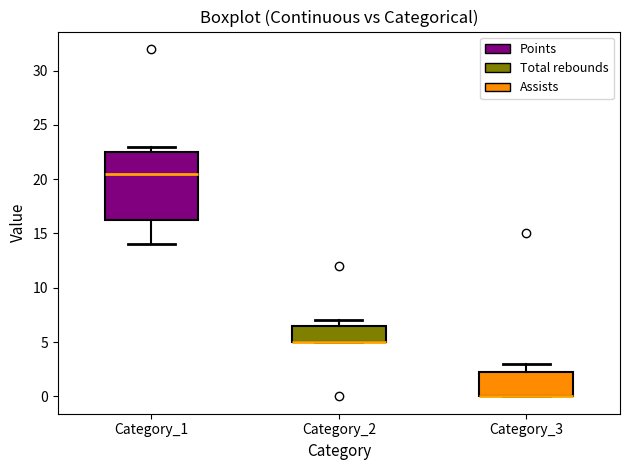

Which box is the tallest, from its lower edge to its upper edge?

Category_1